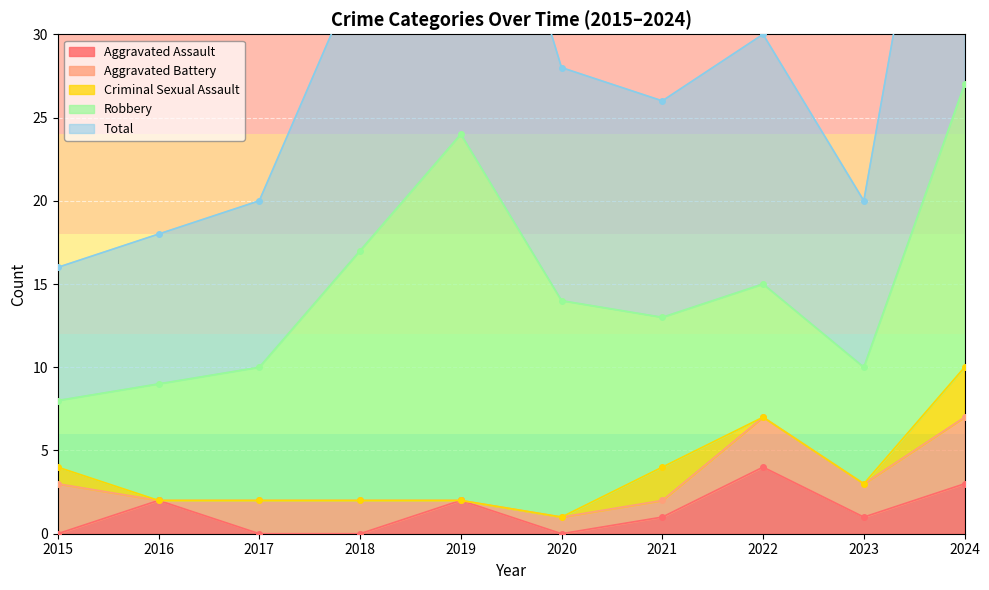

Which series has the largest total across all categories?

Total